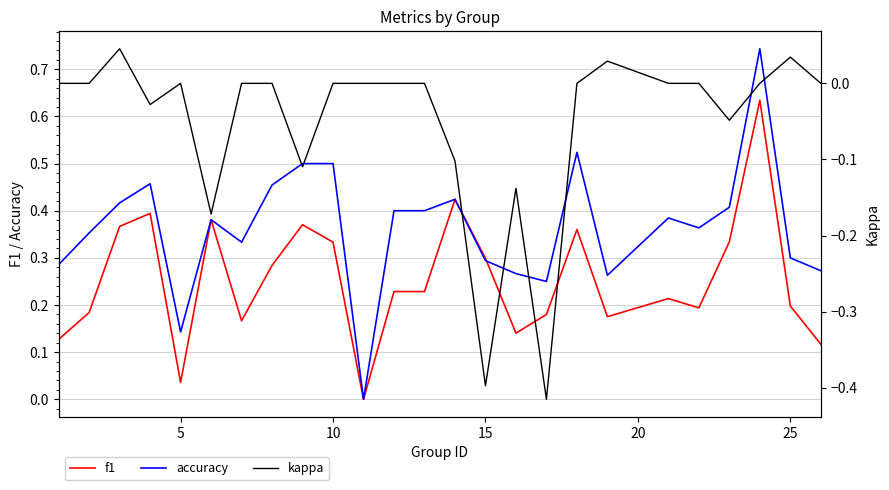

True or false: accuracy has a value of 0.3 at 25.

True